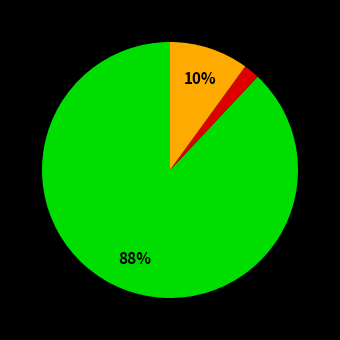

Does any single category account for the majority?

Yes